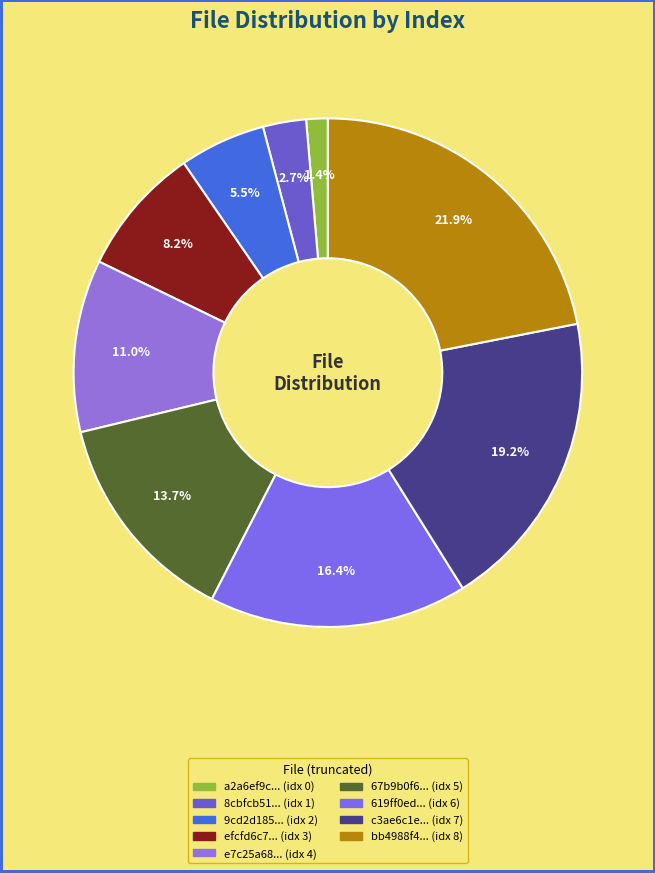

Which category has the smallest portion of the pie?

a2a6ef9cbf2e2d3893fbc00071463deb